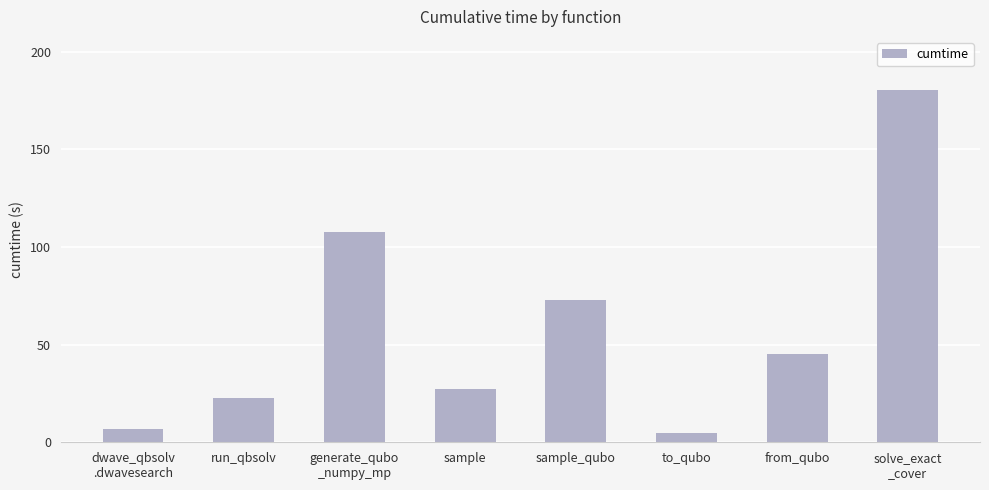

What position from the right is from_qubo?

2